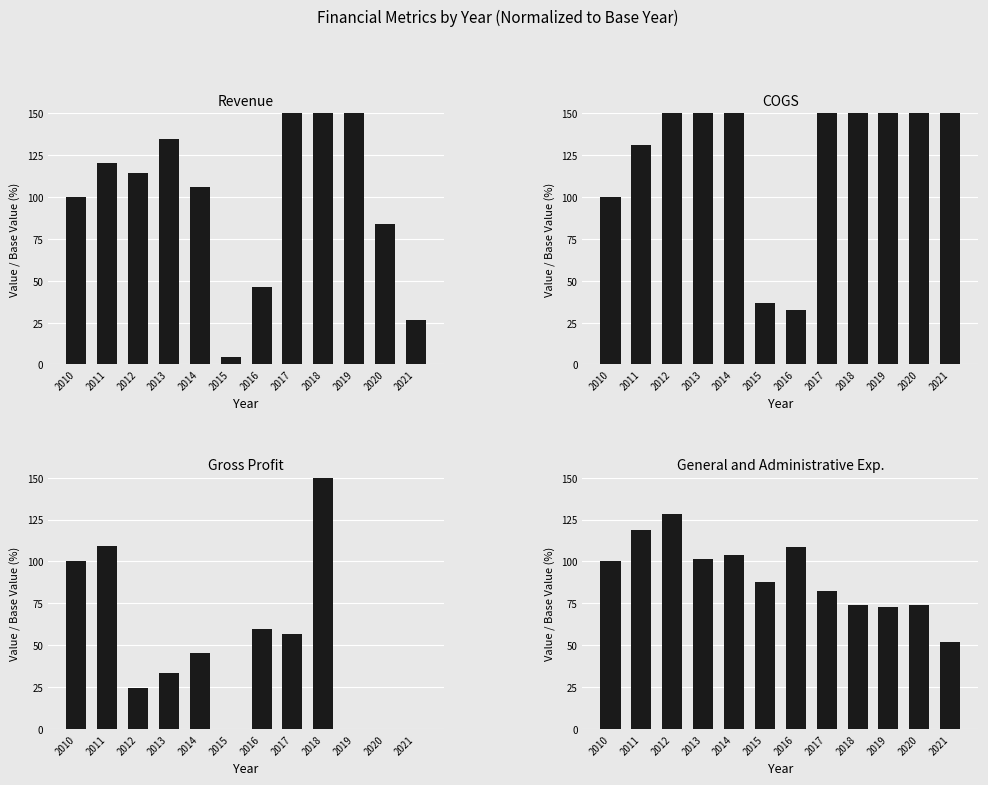

What is the value of the Gross Profit bar at the 12th from the left?

-201.0